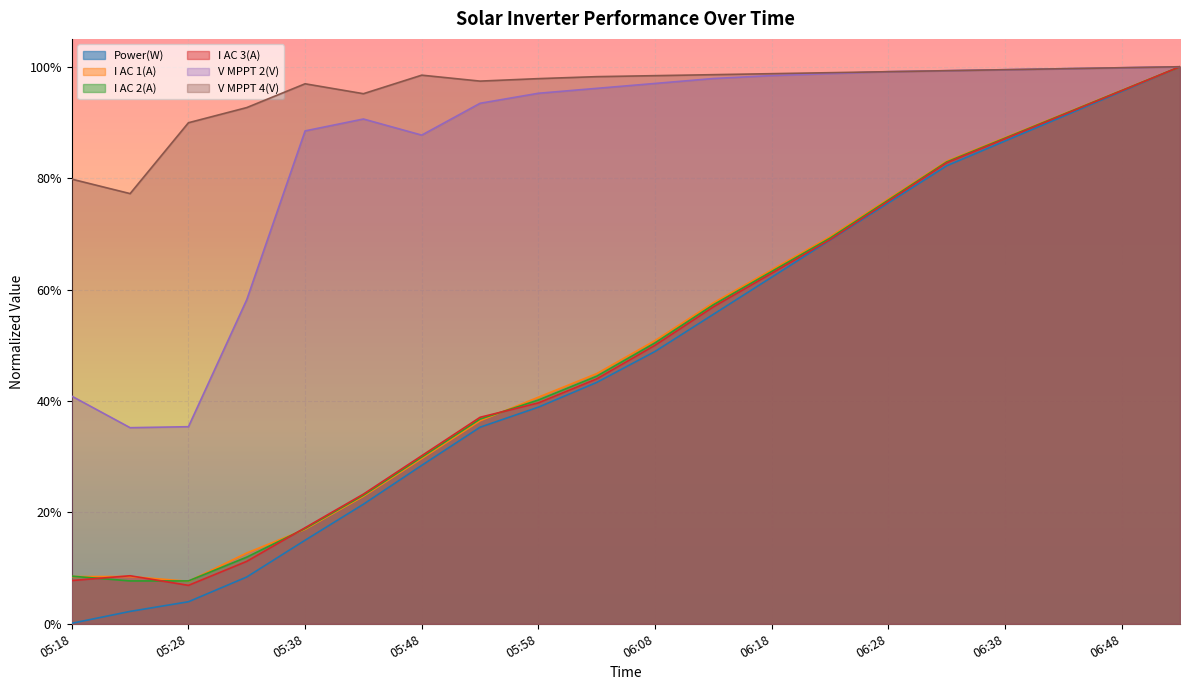

What is the label of the 10th point from the right?

06:08